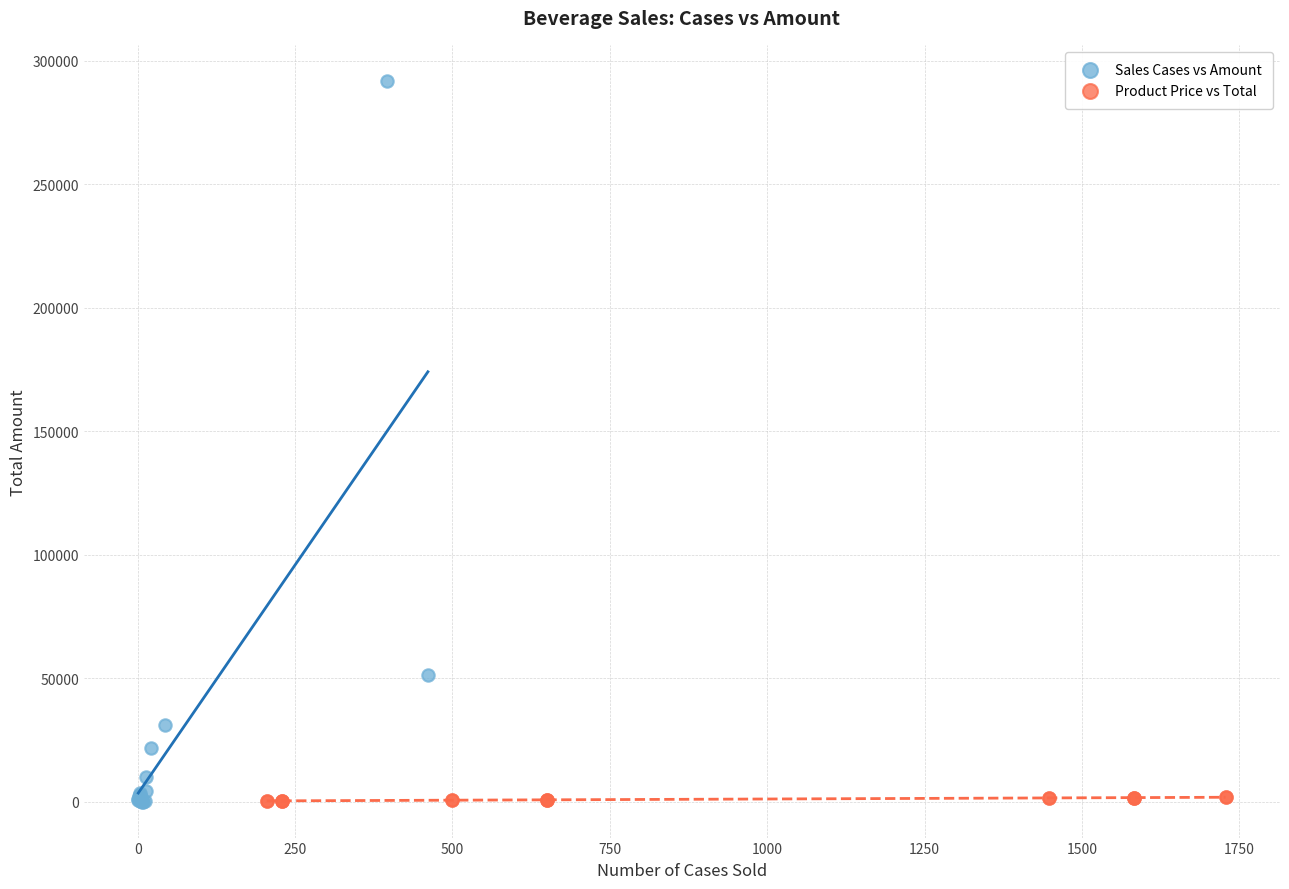

Which series has the largest Y range (max minus min)?

Sales Cases vs Amount